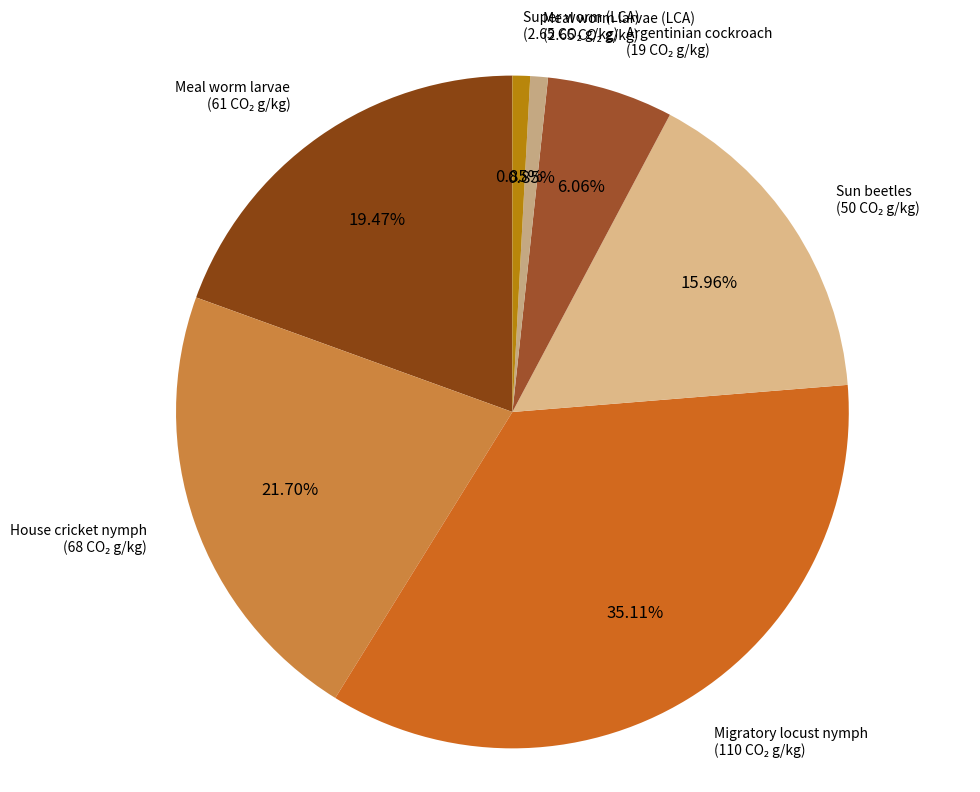

Which category has the biggest portion of the pie?

Migratory locust nymph